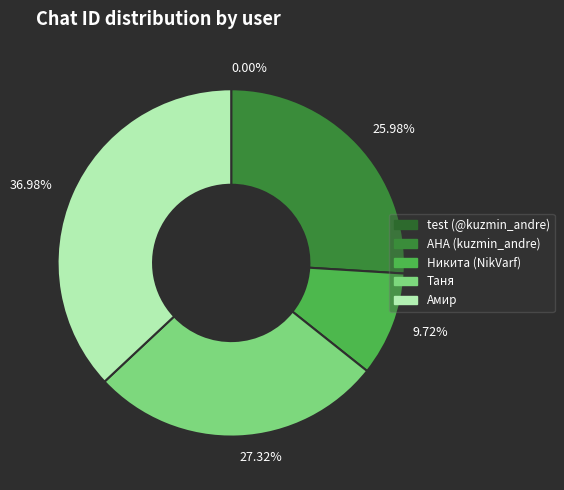

Is there a majority slice in this chart?

No